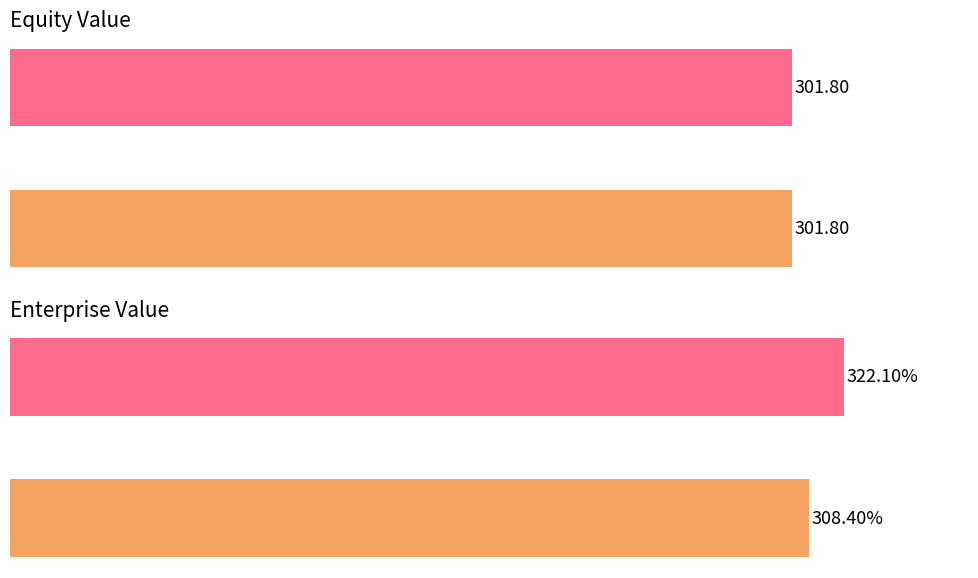

How many bars are there in each group?

2